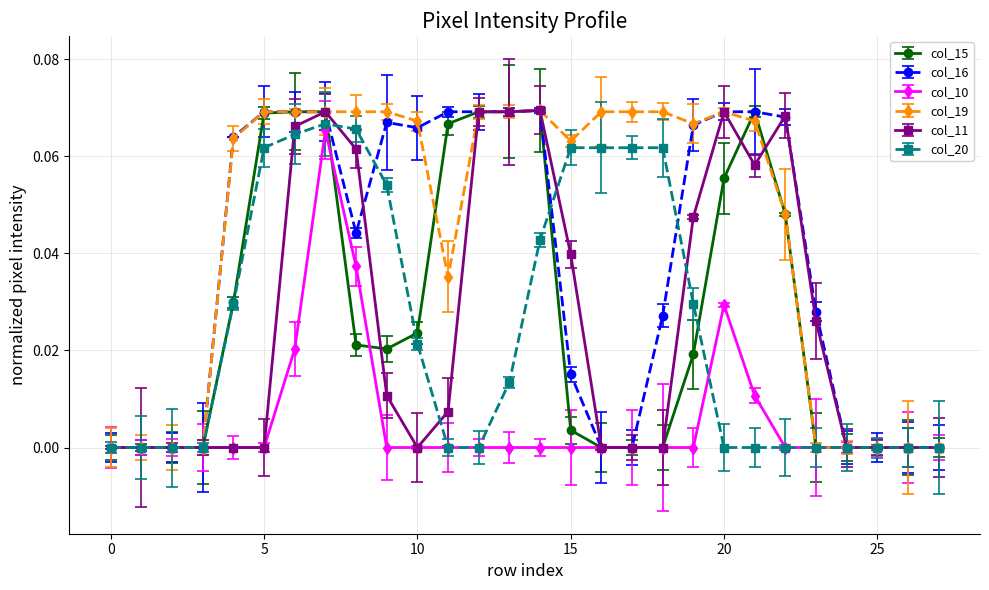

True or false: col_16 has more than 0 interior local peaks.

True